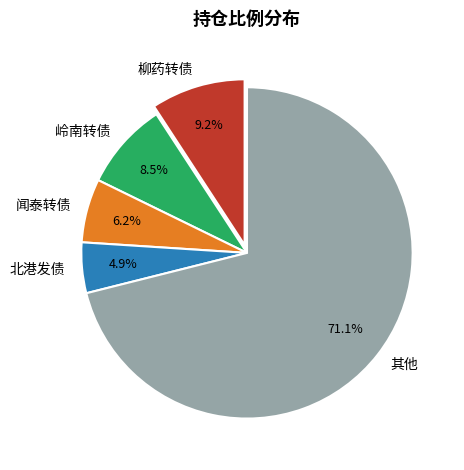

Is there any slice that represents more than half of the pie?

Yes